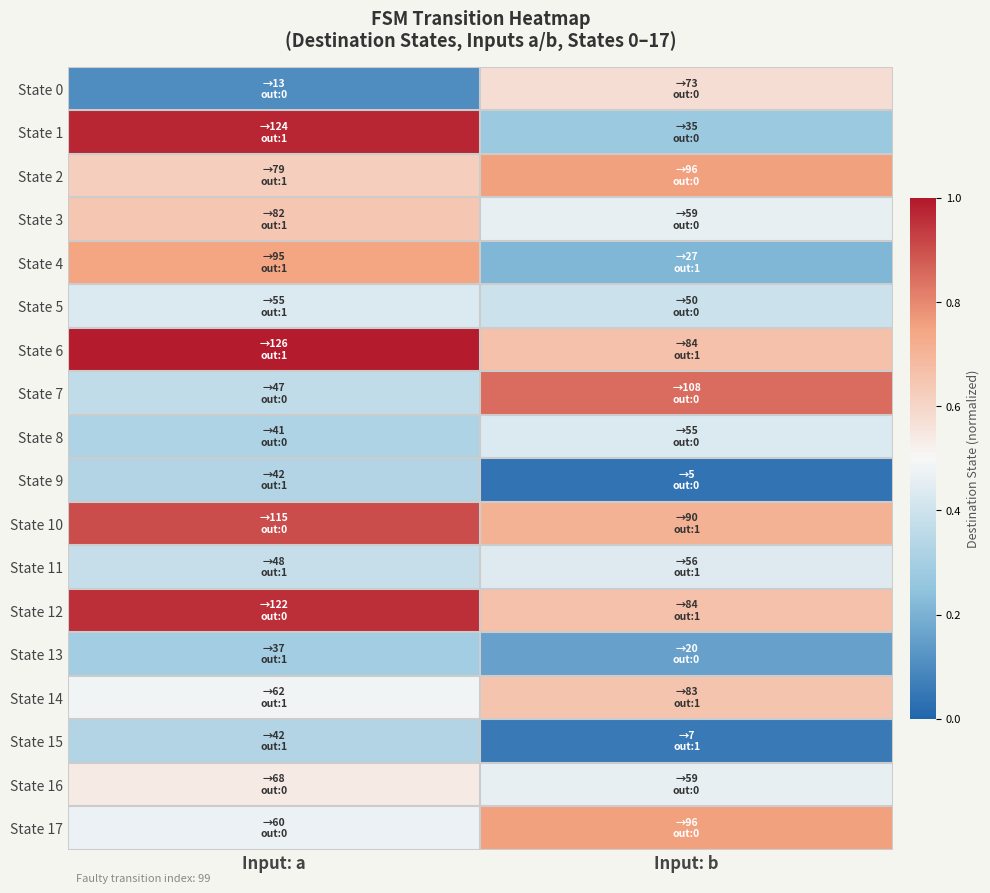

Reading left to right, extract all data points from this chart.

State 0: Input: a=0.1	Input: b=0.6
State 1: Input: a=1.0	Input: b=0.3
State 2: Input: a=0.6	Input: b=0.8
State 3: Input: a=0.6	Input: b=0.5
State 4: Input: a=0.7	Input: b=0.2
State 5: Input: a=0.4	Input: b=0.4
State 6: Input: a=1.0	Input: b=0.7
State 7: Input: a=0.4	Input: b=0.9
State 8: Input: a=0.3	Input: b=0.4
State 9: Input: a=0.3	Input: b=0.0
State 10: Input: a=0.9	Input: b=0.7
State 11: Input: a=0.4	Input: b=0.4
State 12: Input: a=1.0	Input: b=0.7
State 13: Input: a=0.3	Input: b=0.2
State 14: Input: a=0.5	Input: b=0.7
State 15: Input: a=0.3	Input: b=0.1
State 16: Input: a=0.5	Input: b=0.5
State 17: Input: a=0.5	Input: b=0.8